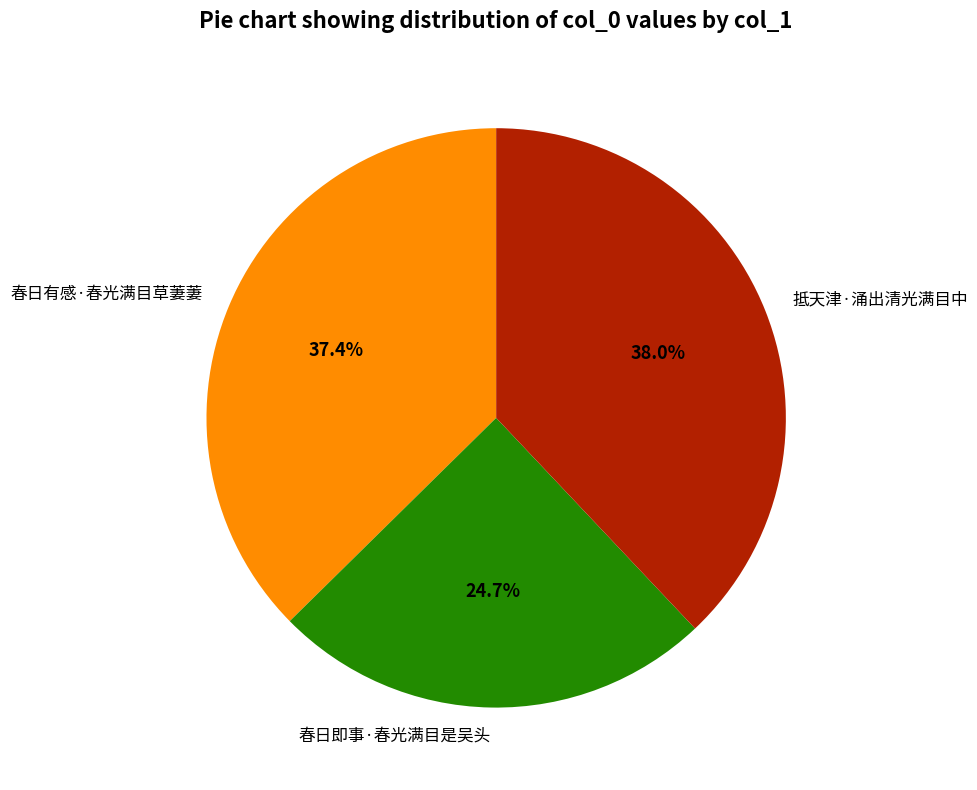

To the nearest percent, what is the difference between the 春日即事·春光满目是吴头 and 抵天津·涌出清光满目中 slice percentages?

13%